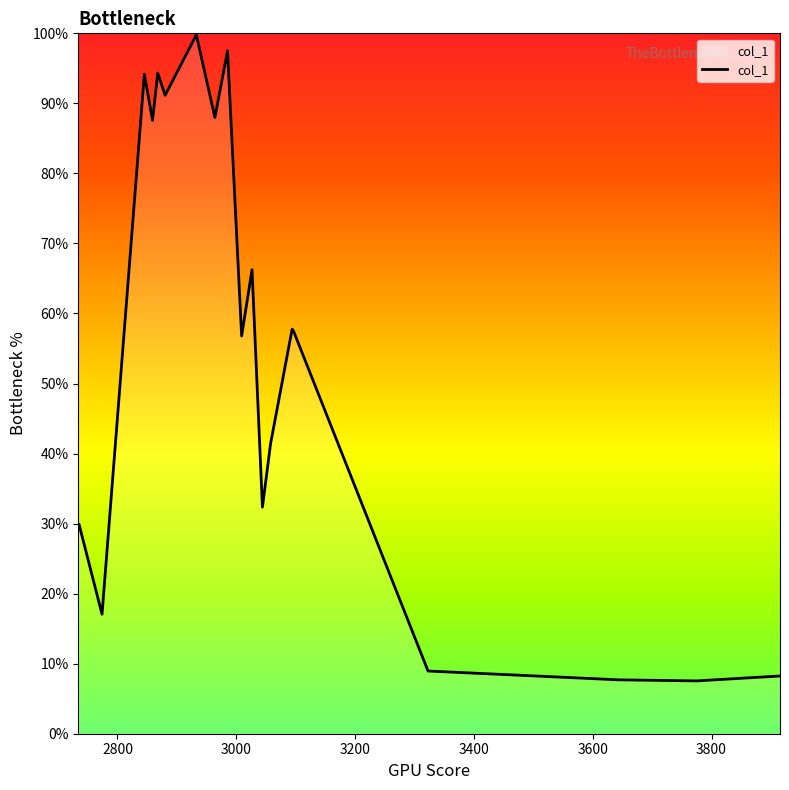

Reading left to right, extract all data points from this chart.

3915.25=0.1	3775.25=0.1	3644.0=0.1	3322.75=0.1	3096.5=0.6	3094.0=0.6	3057.75=0.4	3044.0=0.3	3026.5=0.7	3009.0=0.6	2985.25=1.0	2964.0=0.9	2932.75=1.0	2880.25=0.9	2867.75=0.9	2859.0=0.9	2845.25=0.9	2774.0=0.2	2735.25=0.3	2734.0=0.3